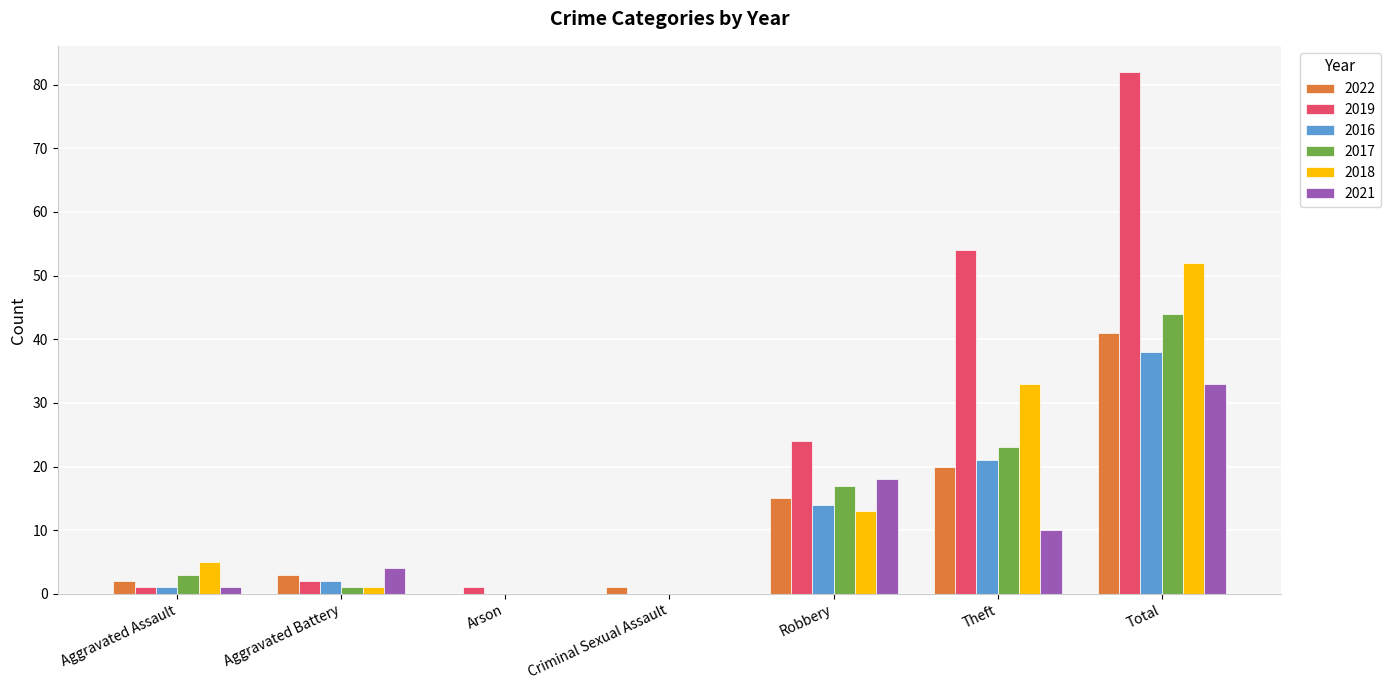

What is the sum of the 2018 values at Aggravated Battery and Aggravated Assault?

6